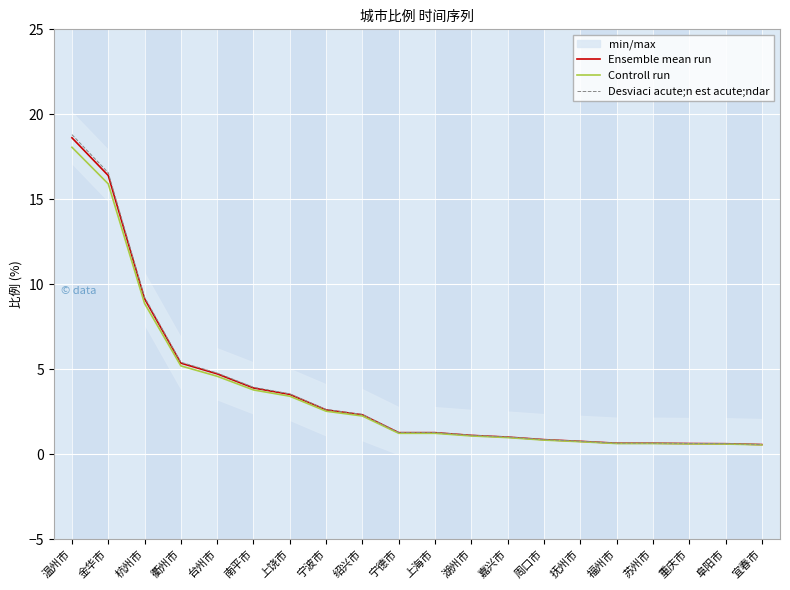

Between 抚州市 and 阜阳市, which is larger?

抚州市